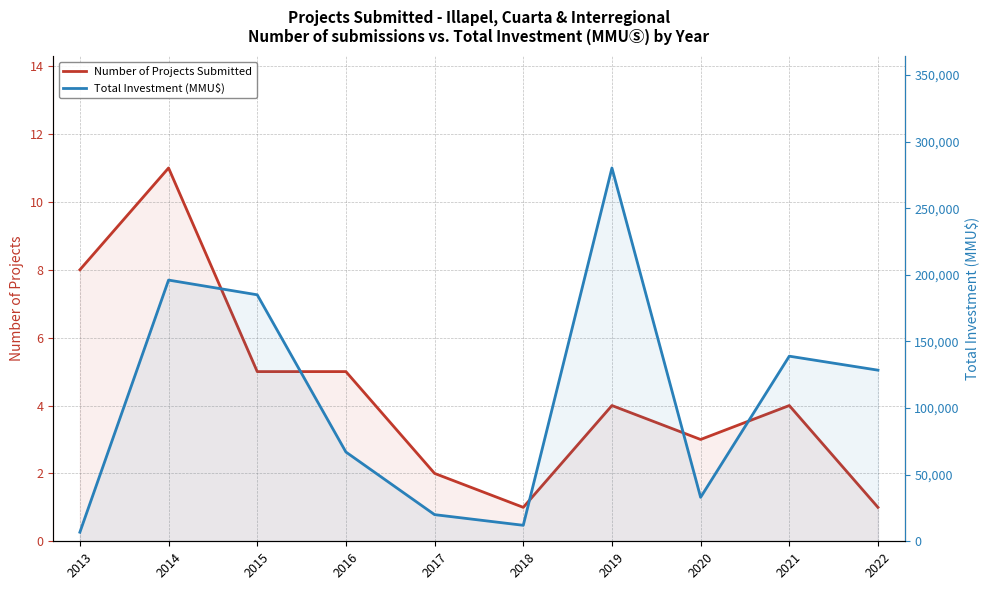

What is the sum of all Total Investment (MMU$) values?

1067459